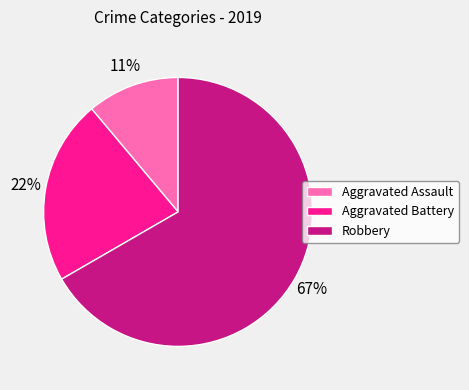

Which has a higher value, Aggravated Assault or Robbery?

Robbery